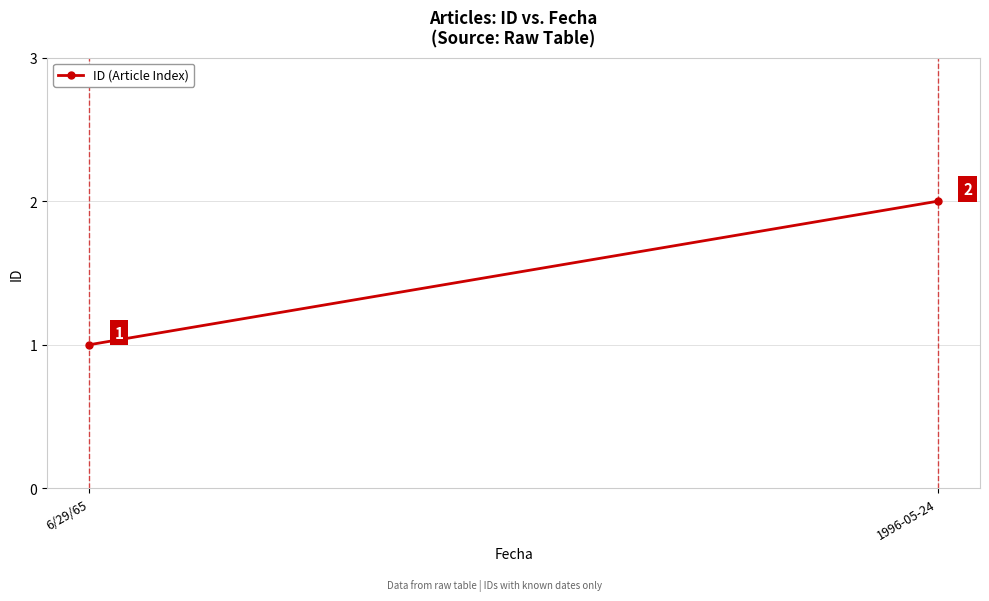

True or false: the data shows 1 at 6/29/65.

False